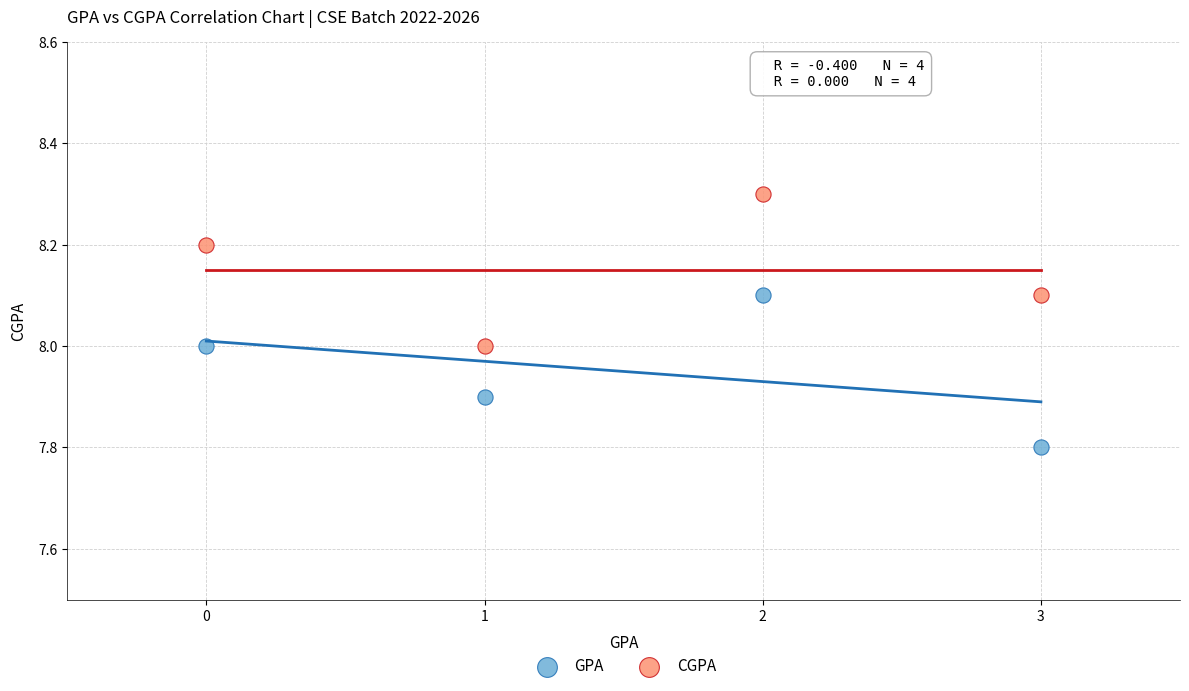

Which series reaches the maximum Y coordinate?

CGPA